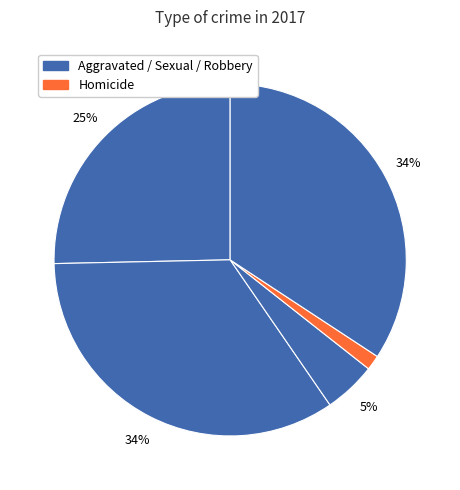

Count the number of slices in the pie.

5